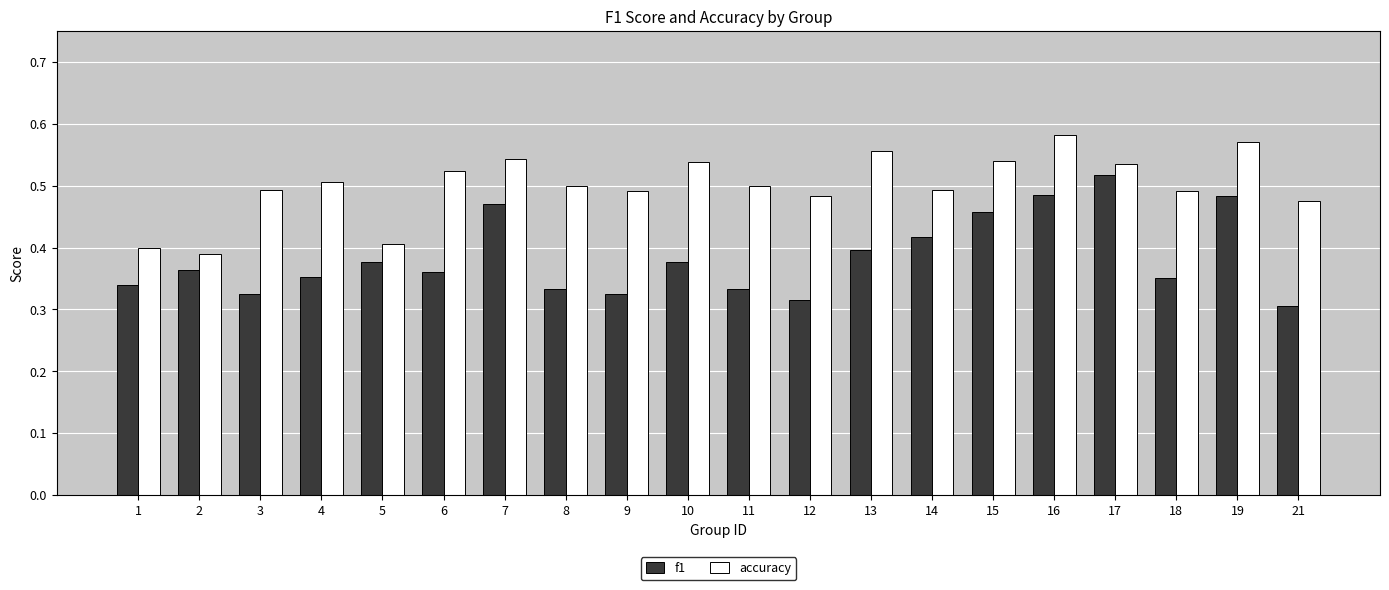

Which series has the largest range (max minus min)?

f1